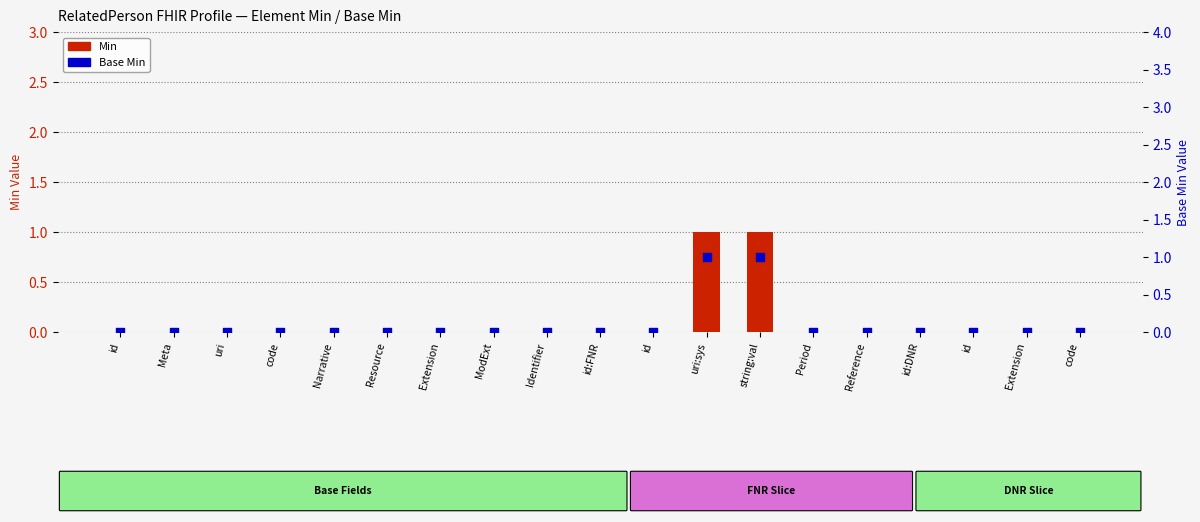

At which category is the sum across all series the highest?

uri:sys